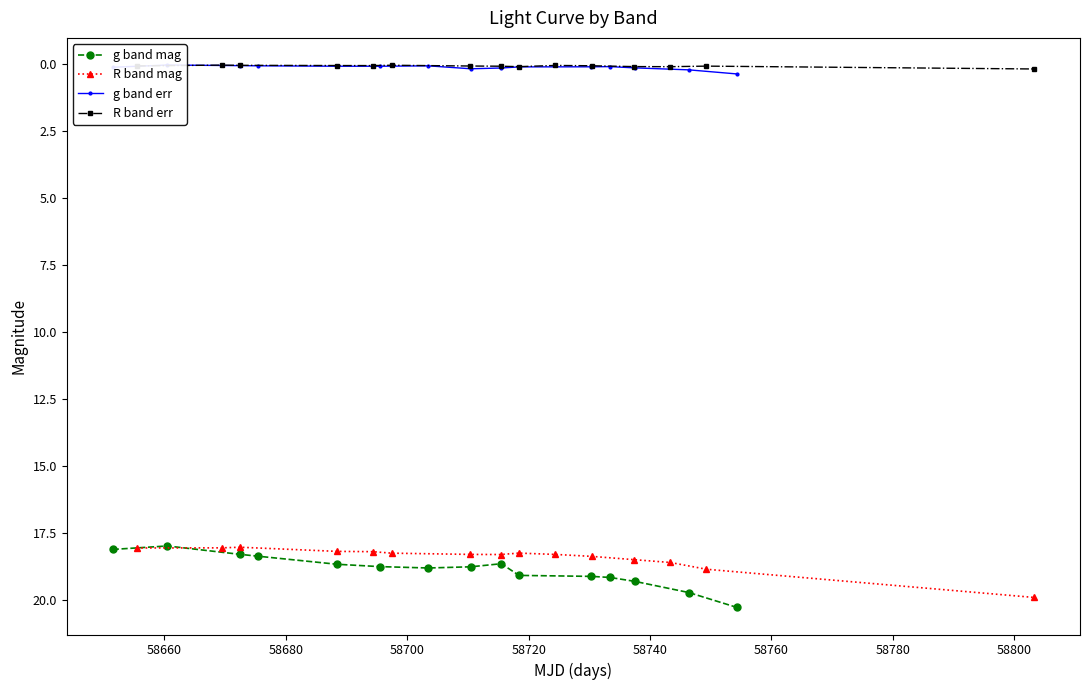

True or false: R band mag and R band err cross at least once.

False